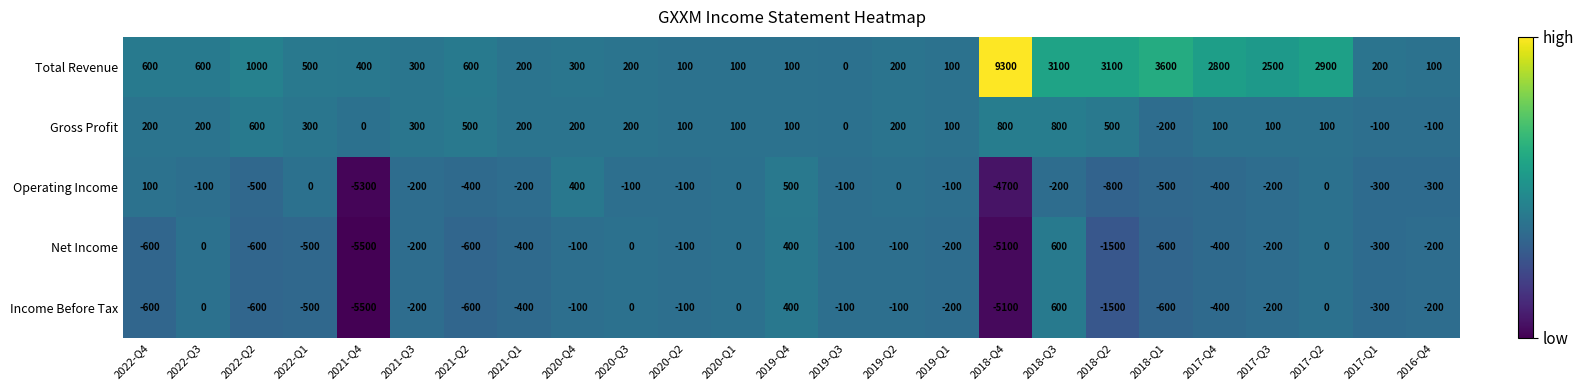

Which category has the highest value across all series?

2018-Q4